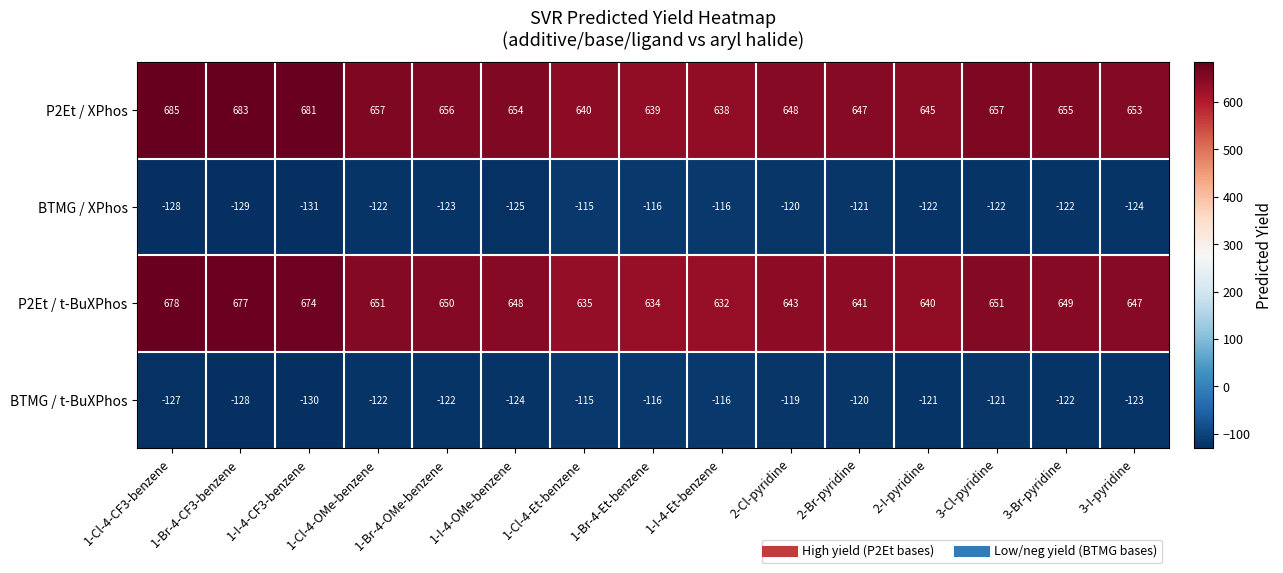

What is the sum of all P2Et / XPhos values?

9838